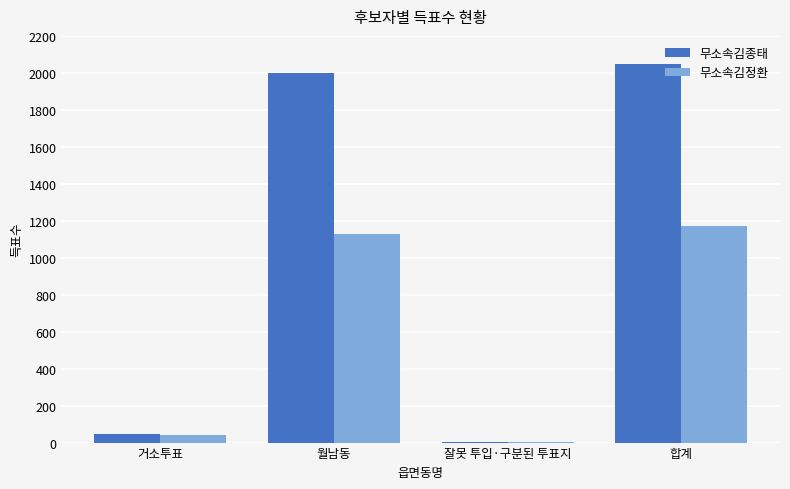

Does the chart contain stacked bars?

No